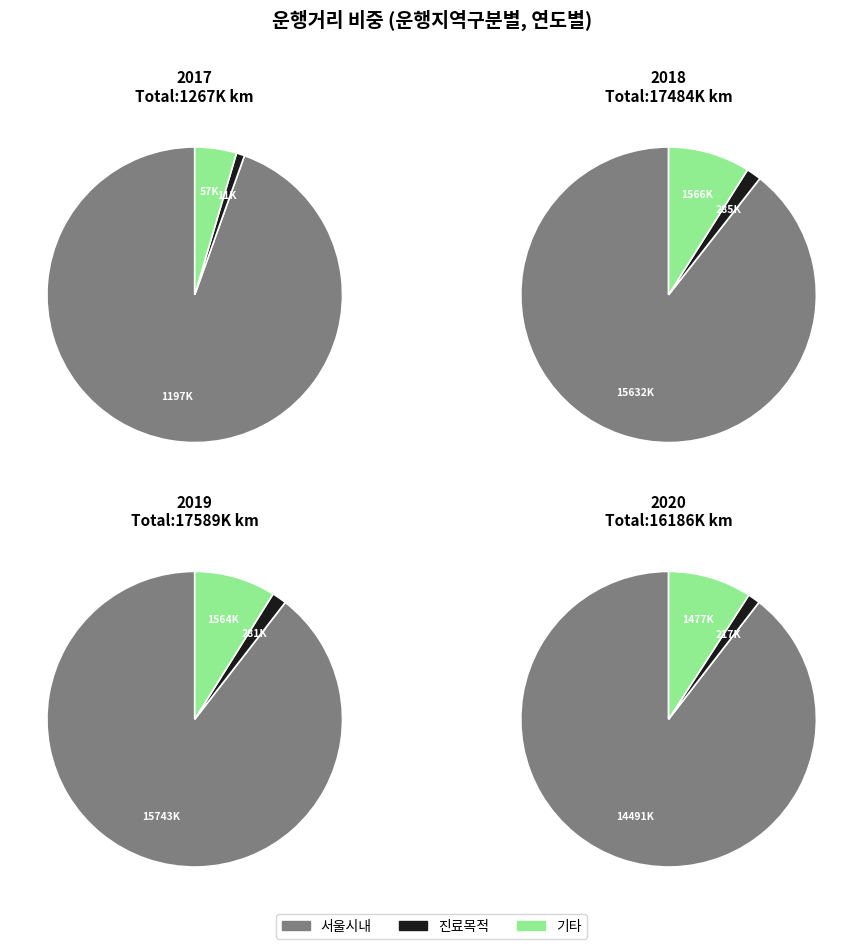

How many slices are in this pie chart?

12